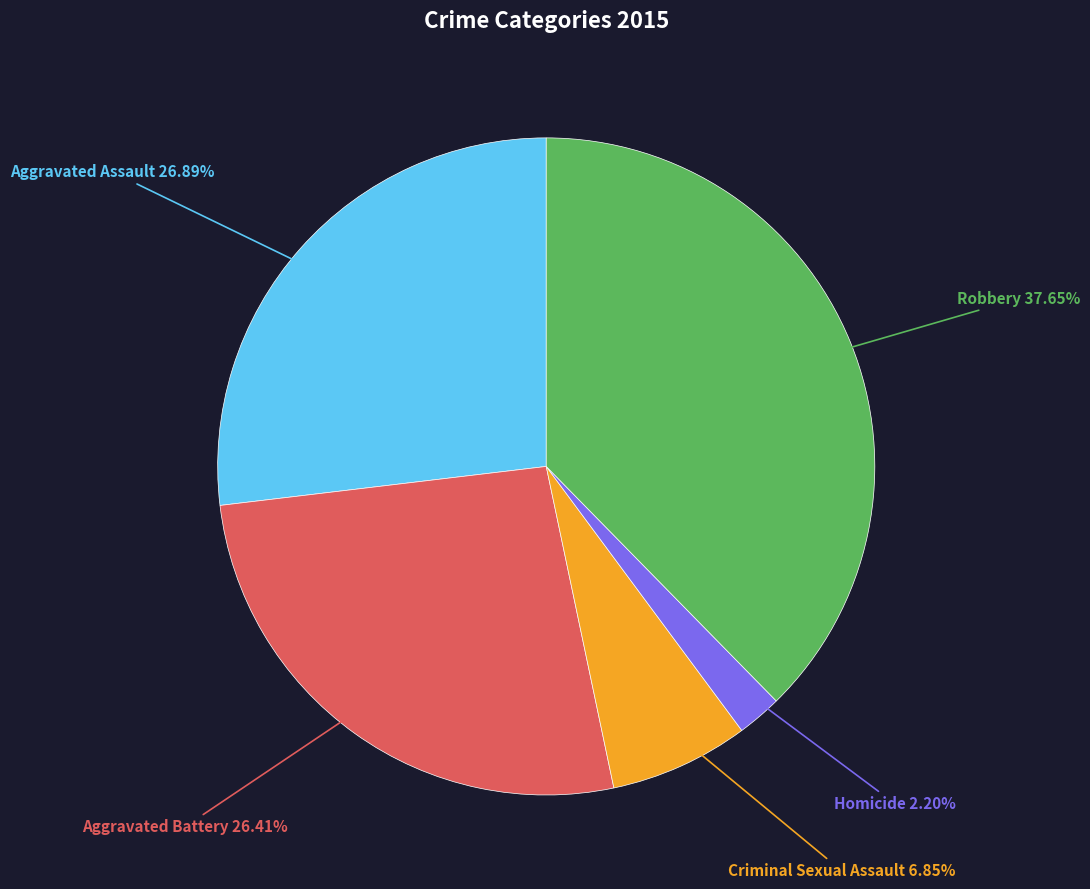

What is the smallest slice in the pie chart?

Homicide